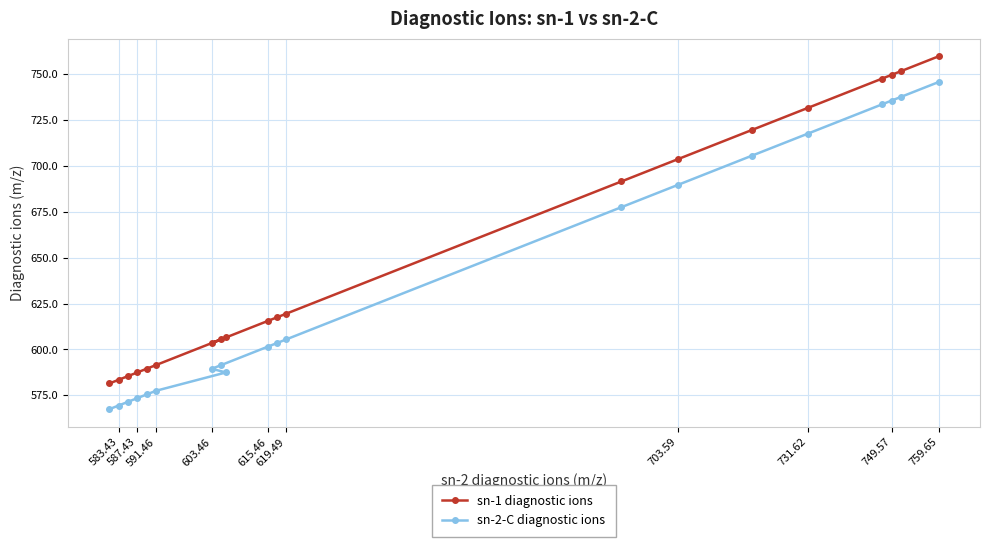

Does the chart display data point markers on the line(s)?

Yes